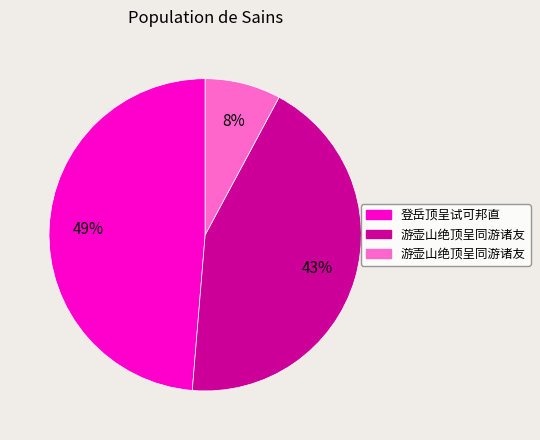

Is there any slice that represents more than half of the pie?

No